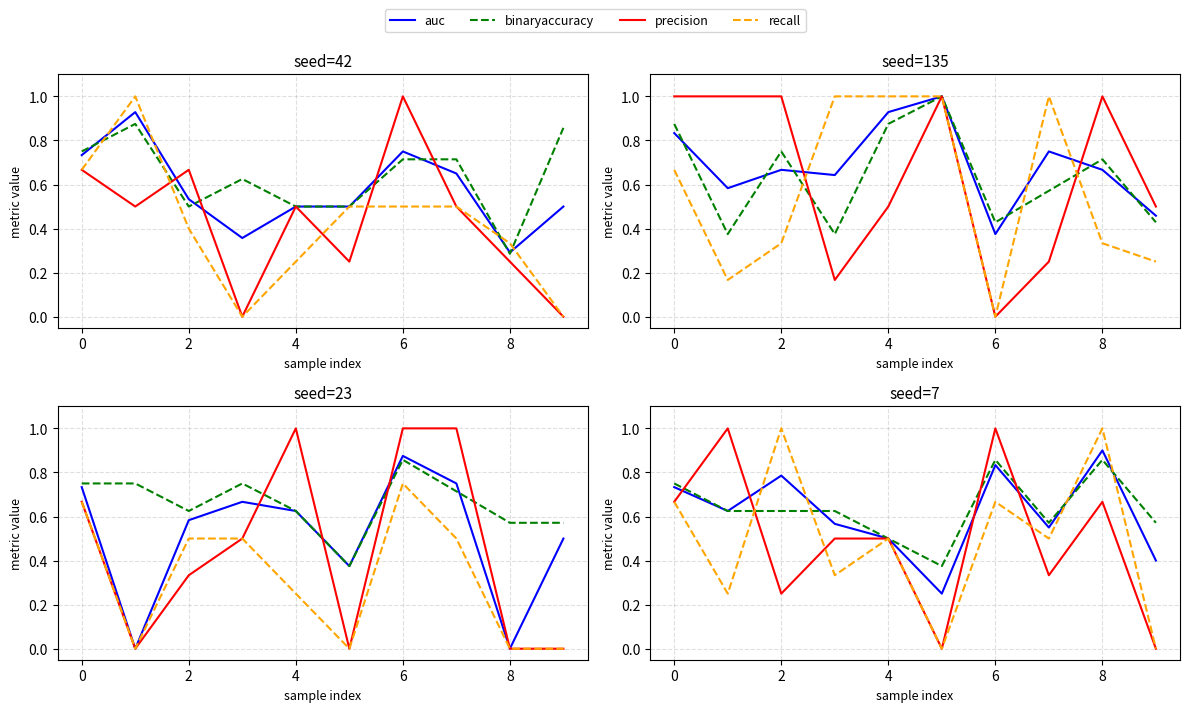

Where is the first local minimum for precision?

2